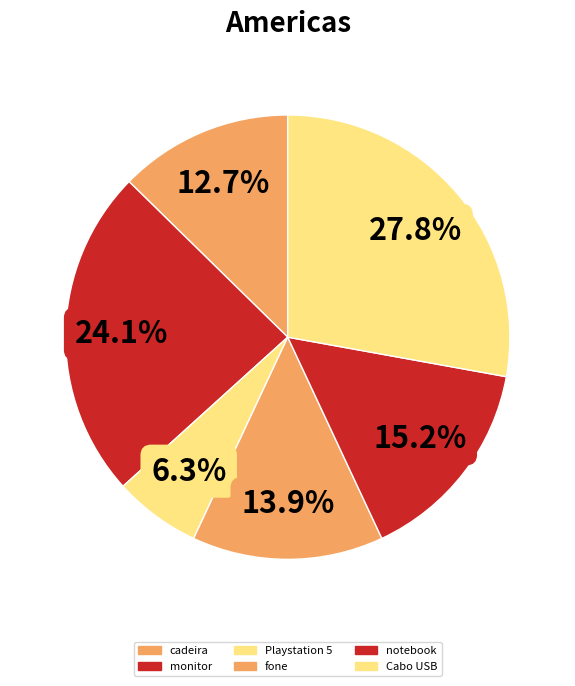

What portion of the pie excludes Cabo USB?

72.2%